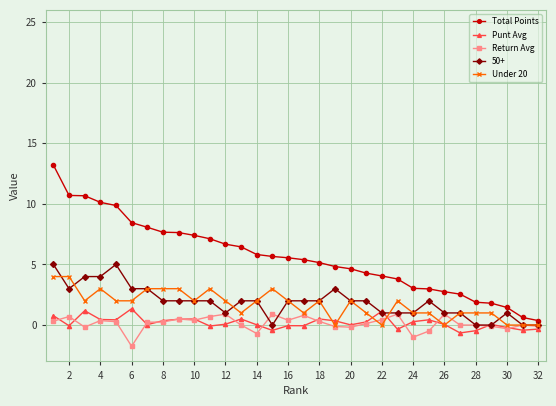

What is the average value of the Punt Avg series?

0.2